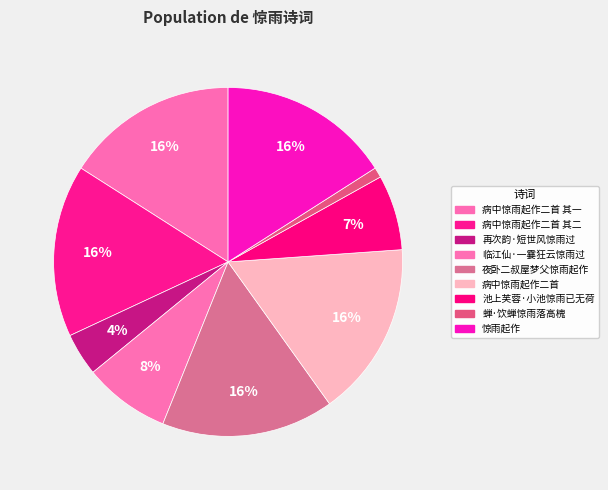

How many segments does this pie chart have?

9